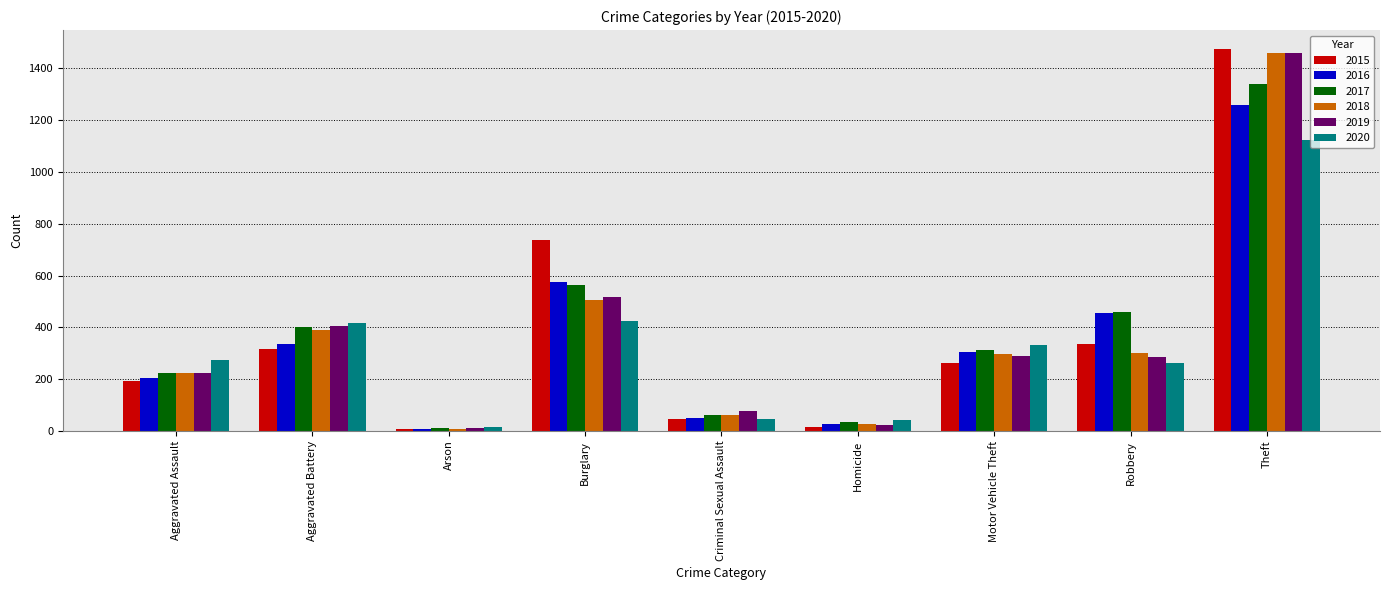

Which category has the highest value in the 2015 series?

Theft